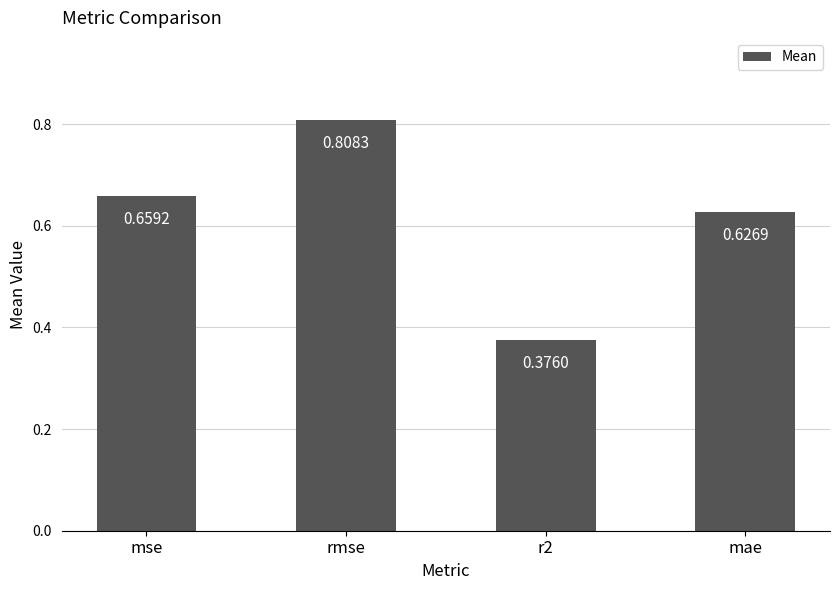

The value at rmse is 1.4. True or false?

False